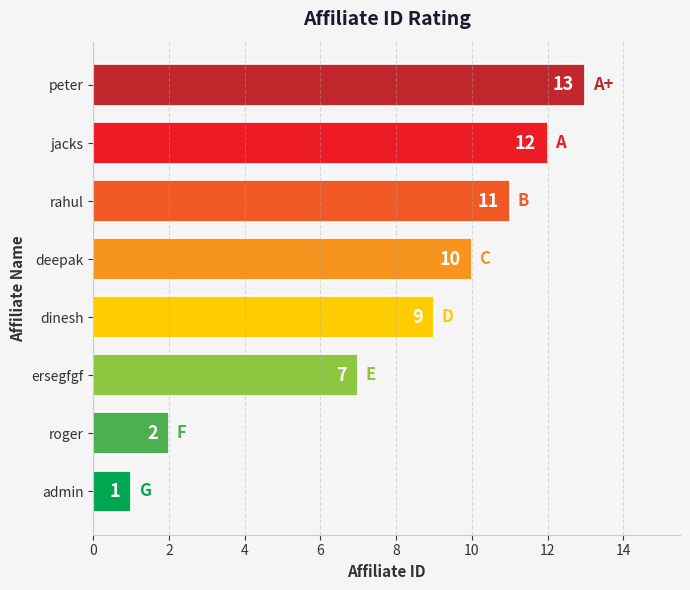

Reading top to bottom, list all the values displayed in this chart.

peter=13	jacks=12	rahul=11	deepak=10	dinesh=9	ersegfgf=7	roger=2	admin=1